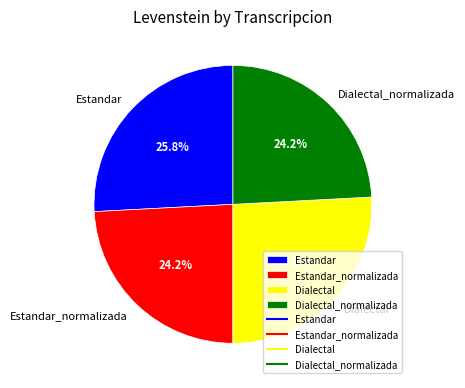

What percentage do Dialectal and Dialectal_normalizada together represent?

50.0%